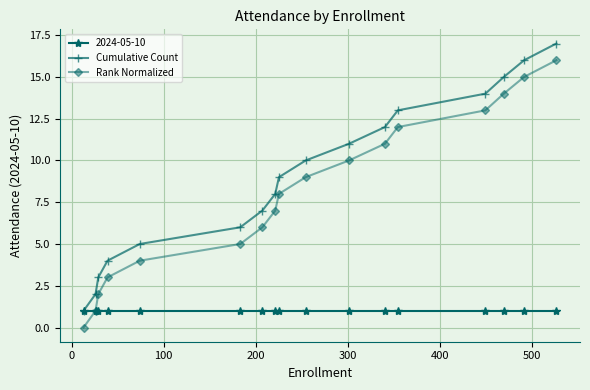

What are all the series names shown in the legend?

2024-05-10, Cumulative Count, Rank Normalized